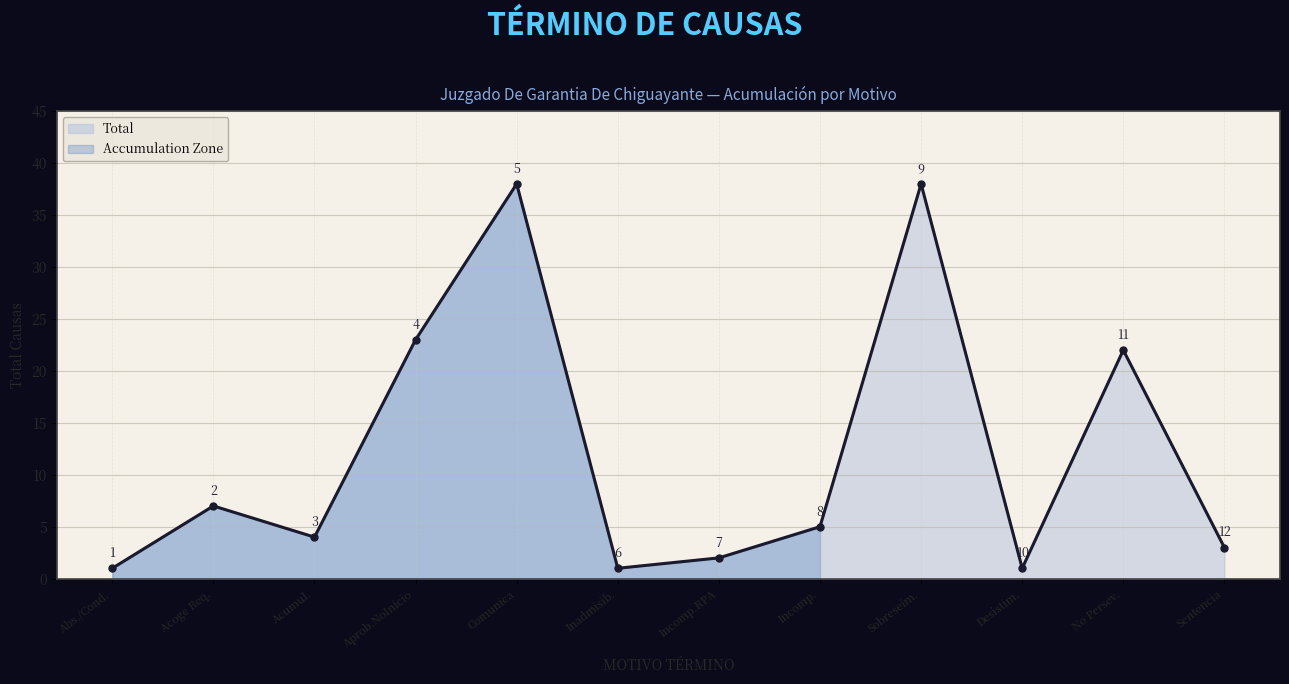

True or false: there are more than 2 points higher than both neighbors.

True